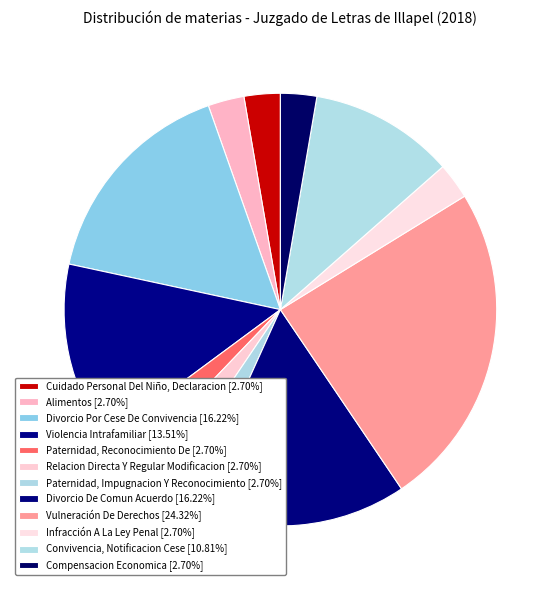

Does Paternidad, Reconocimiento De represent more than half of the total?

No